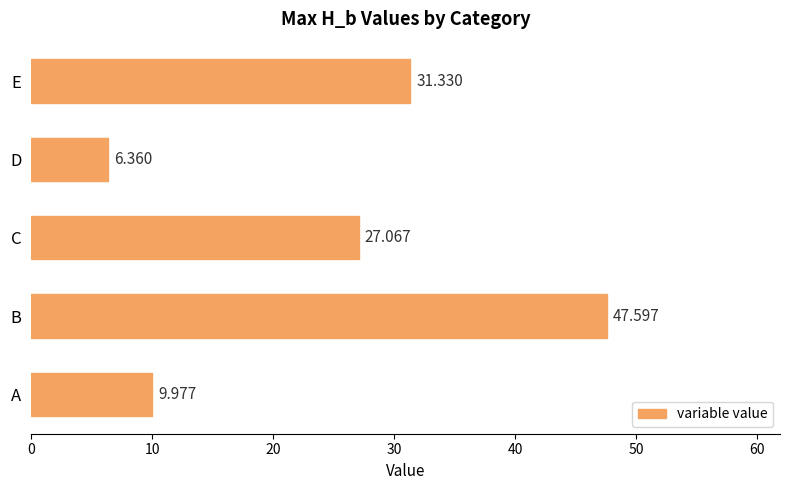

How many series are shown in this chart?

1